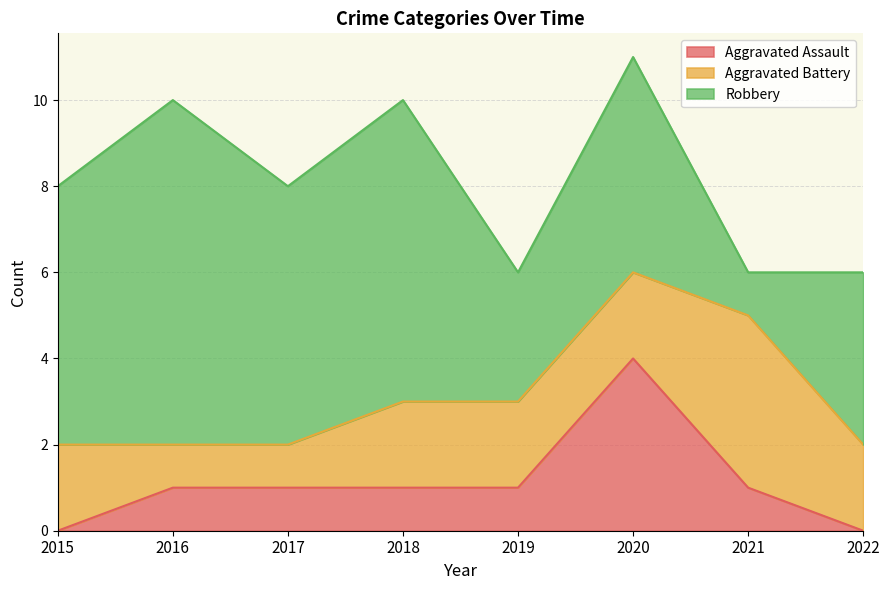

Does the chart display data point markers on the line(s)?

No